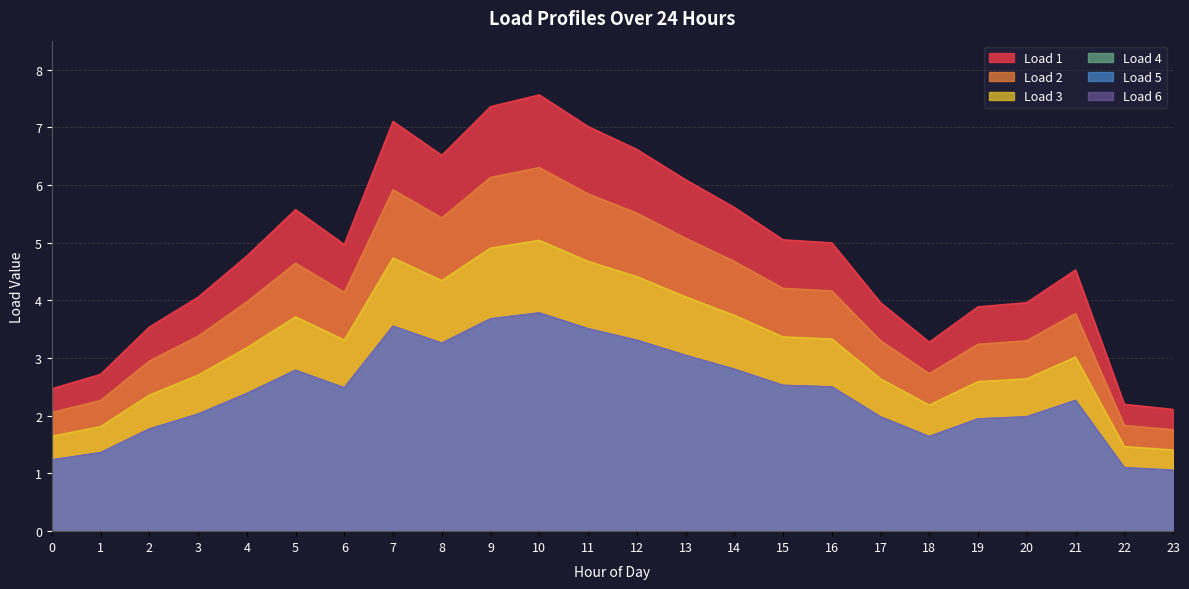

True or false: Load 3 and Load 5 intersect in this chart.

False